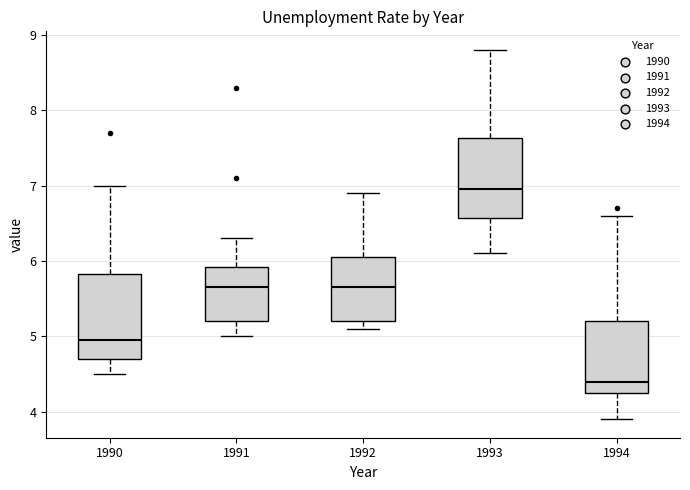

Which box's median line is the highest?

1993